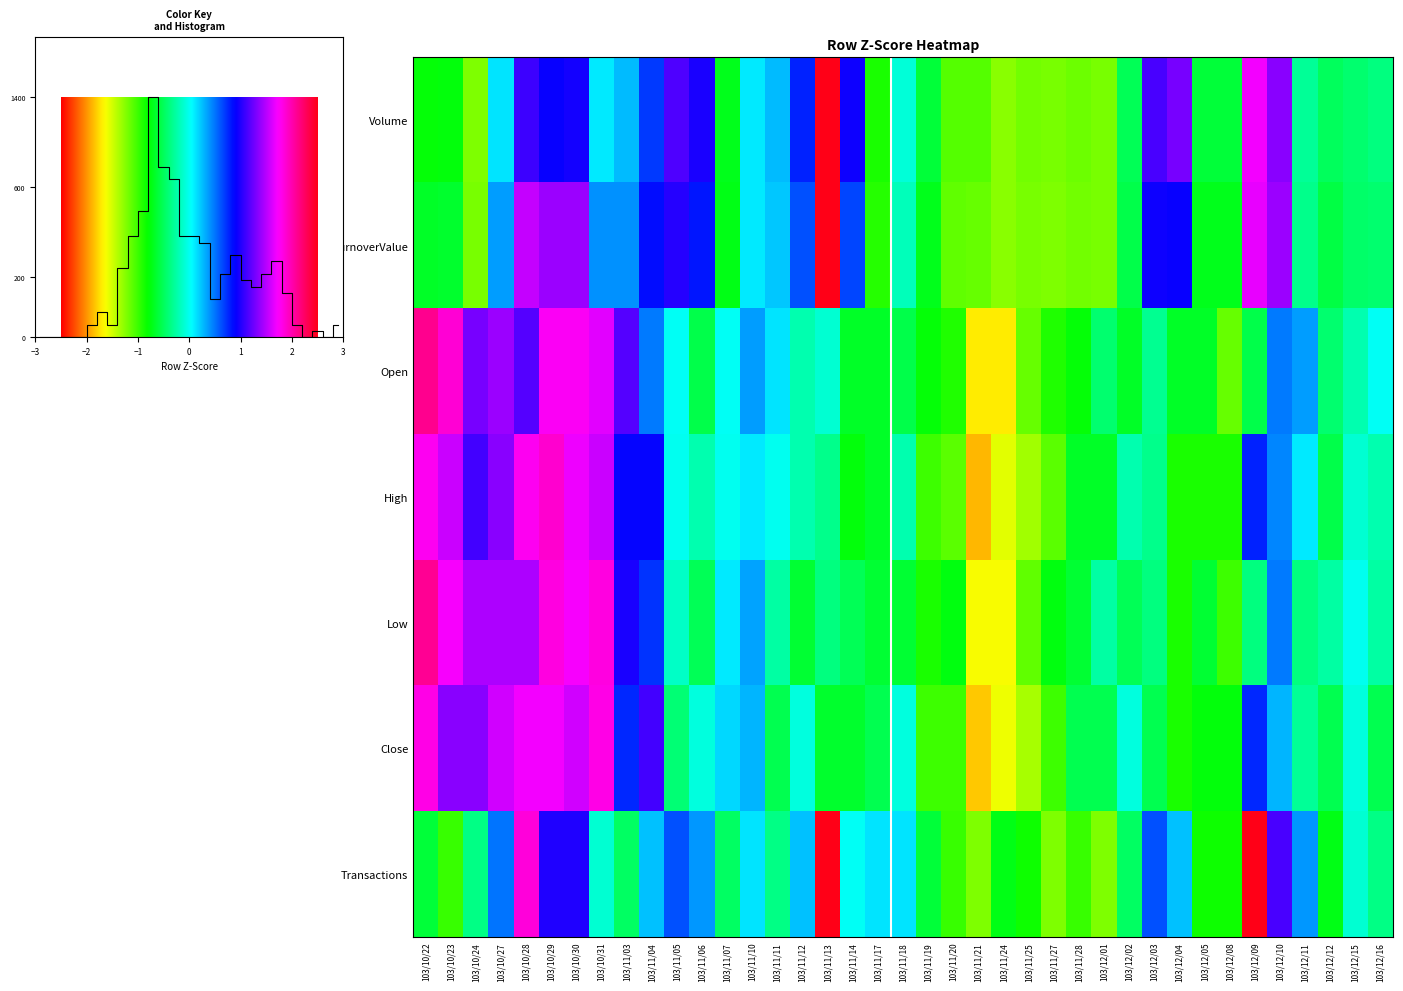

What is the sum of the Close values at 103/12/10 and 103/12/15?

0.2